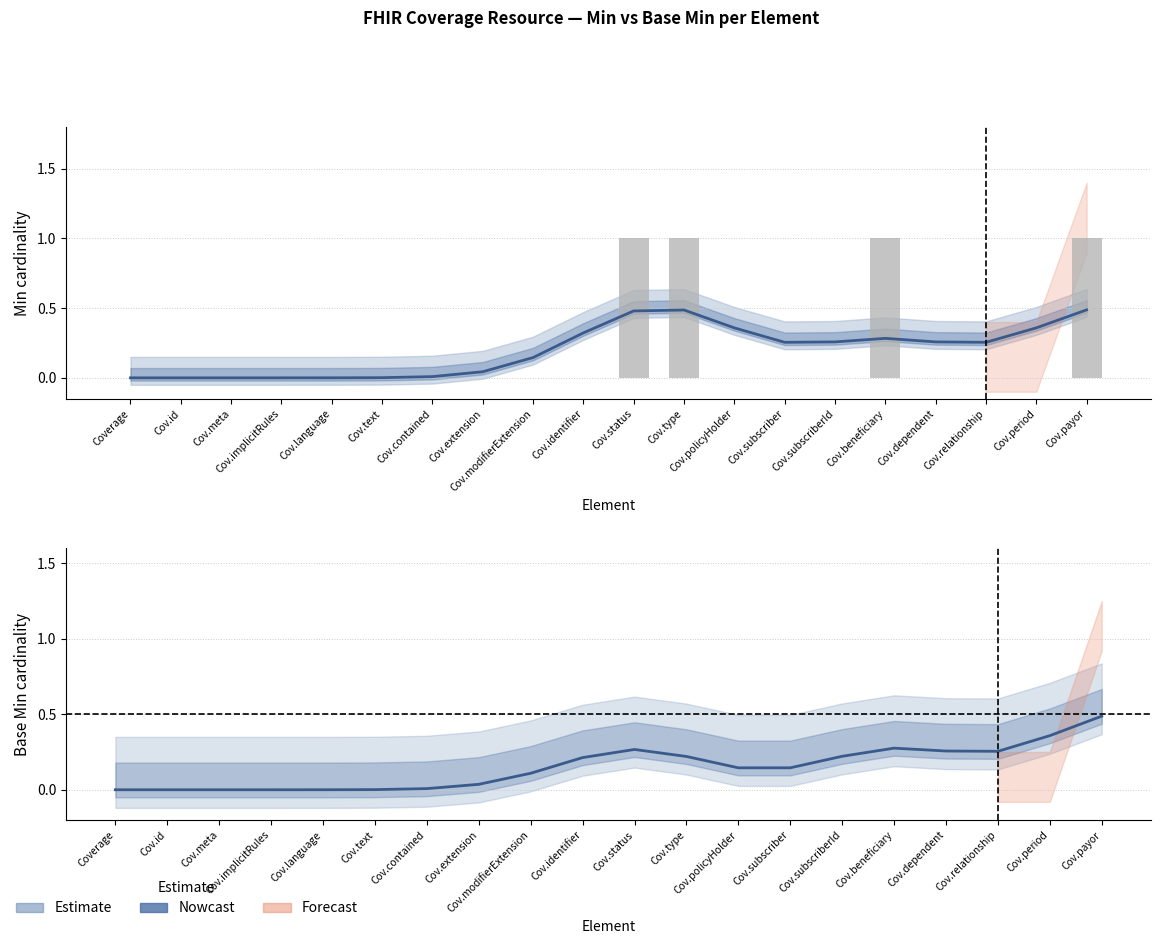

Which has a higher value, Cov.beneficiary or Cov.identifier?

Cov.identifier